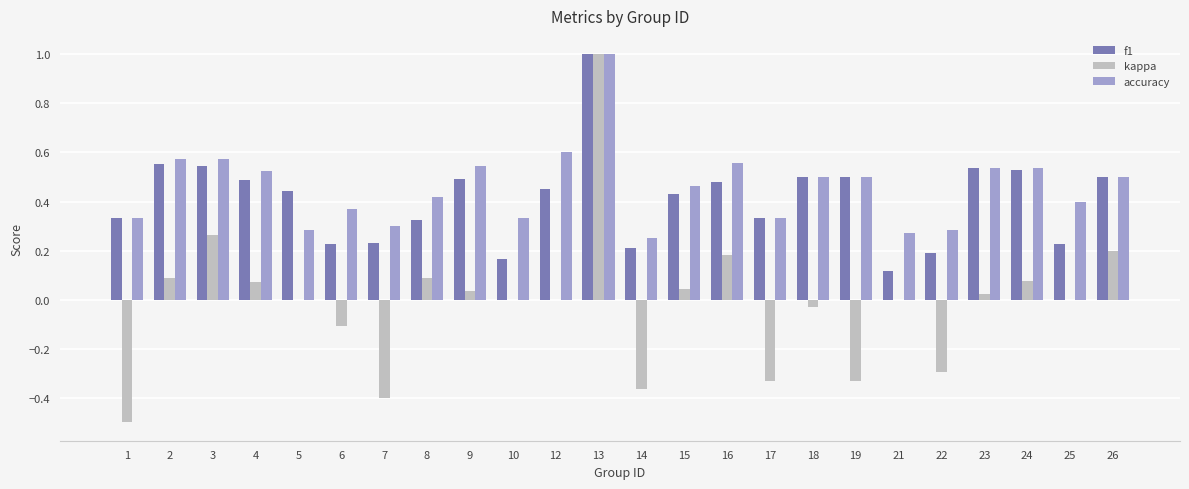

The accuracy series shows 0.5 at 26. True or false?

True